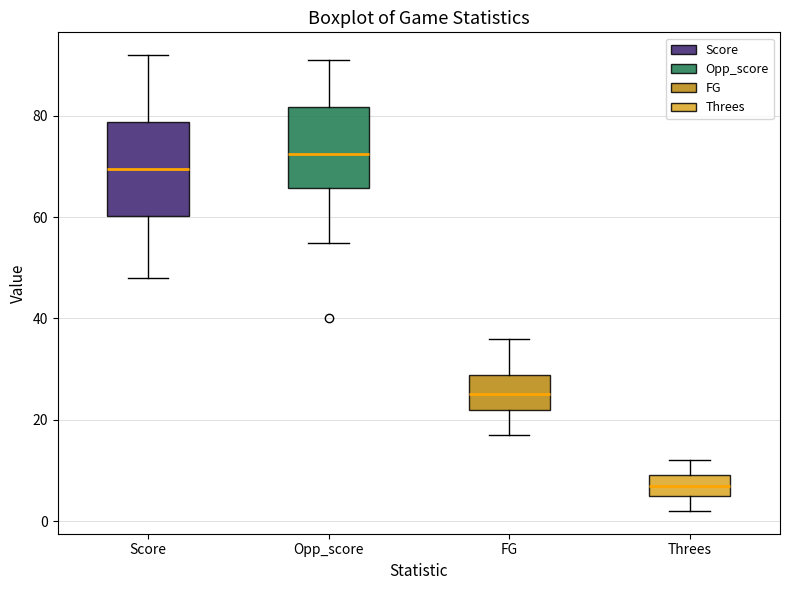

Reading left to right, transcribe this box plot: for each box, give where its median line is, the range the box spans, and where its two whiskers end, as read against the y-axis. The values are not printed on the chart, so give them approximately, as read against the axis.

Score: median 70, box 60 to 78, whiskers 48 to 92
Opp_score: median 72, box 66 to 82, whiskers 56 to 92
FG: median 26, box 22 to 28, whiskers 18 to 36
Threes: median 8, box 6 to 10, whiskers 2 to 12